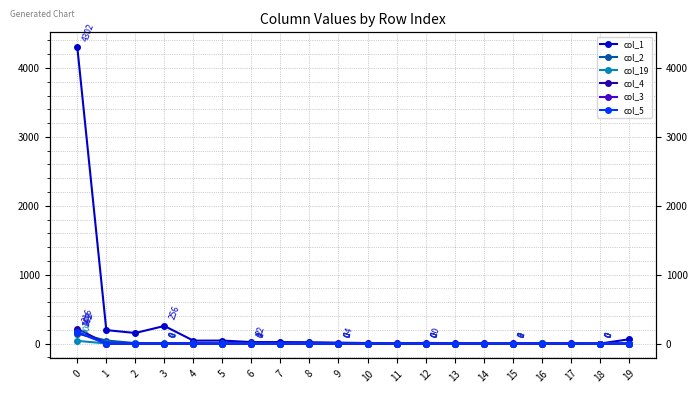

Reading right to left, transcribe all the data shown in this chart.

col_1: 19=62	18=0	17=4	16=5	15=3	14=3	13=6	12=10	11=5	10=8	9=14	8=20	7=22	6=22	5=44	4=43	3=256	2=154	1=196	0=4302
col_2: 19=1	18=0	17=0	16=2	15=1	14=0	13=0	12=0	11=1	10=0	9=0	8=2	7=1	6=3	5=2	4=5	3=6	2=7	1=45	0=145
col_19: 19=0	18=0	17=0	16=0	15=0	14=0	13=0	12=0	11=0	10=0	9=0	8=0	7=0	6=0	5=0	4=1	3=0	2=5	1=2	0=40
col_4: 19=0	18=0	17=0	16=0	15=0	14=0	13=0	12=0	11=0	10=0	9=0	8=0	7=0	6=1	5=0	4=0	3=0	2=0	1=0	0=216
col_3: 19=0	18=0	17=0	16=0	15=0	14=0	13=0	12=0	11=0	10=0	9=0	8=0	7=0	6=0	5=0	4=0	3=0	2=0	1=0	0=162
col_5: 19=0	18=0	17=0	16=0	15=0	14=0	13=0	12=0	11=0	10=0	9=0	8=0	7=0	6=0	5=0	4=0	3=0	2=0	1=0	0=173